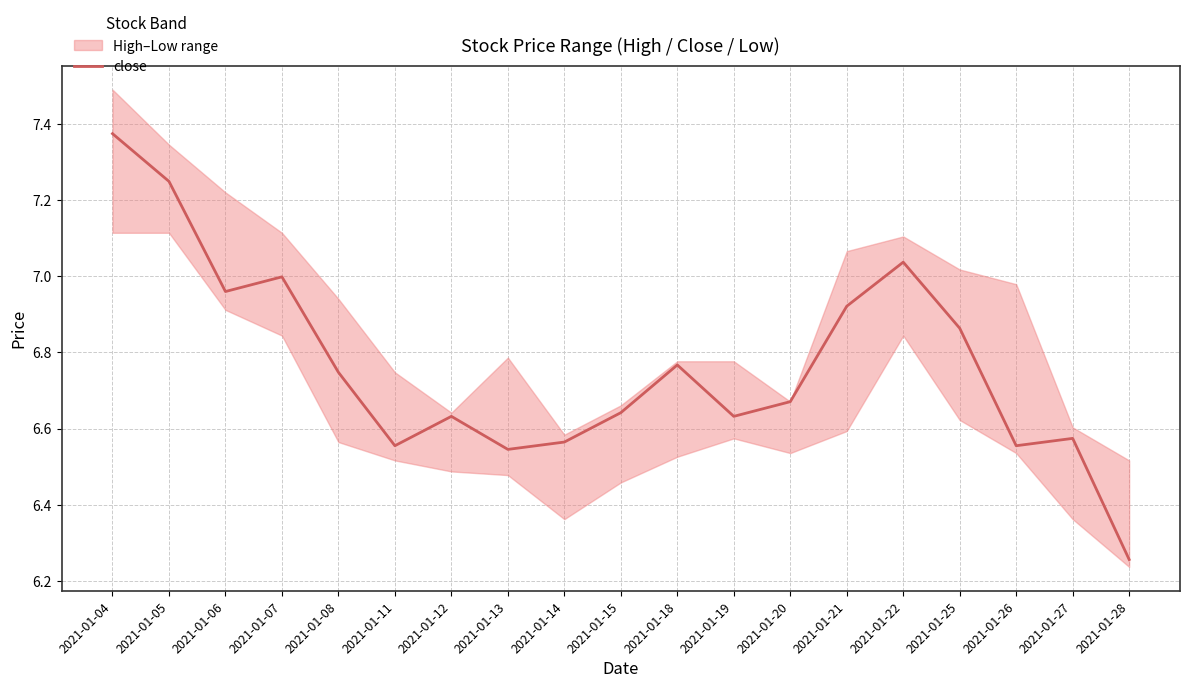

What is the sum of the values at 2021-01-14 and 2021-01-25?

13.4